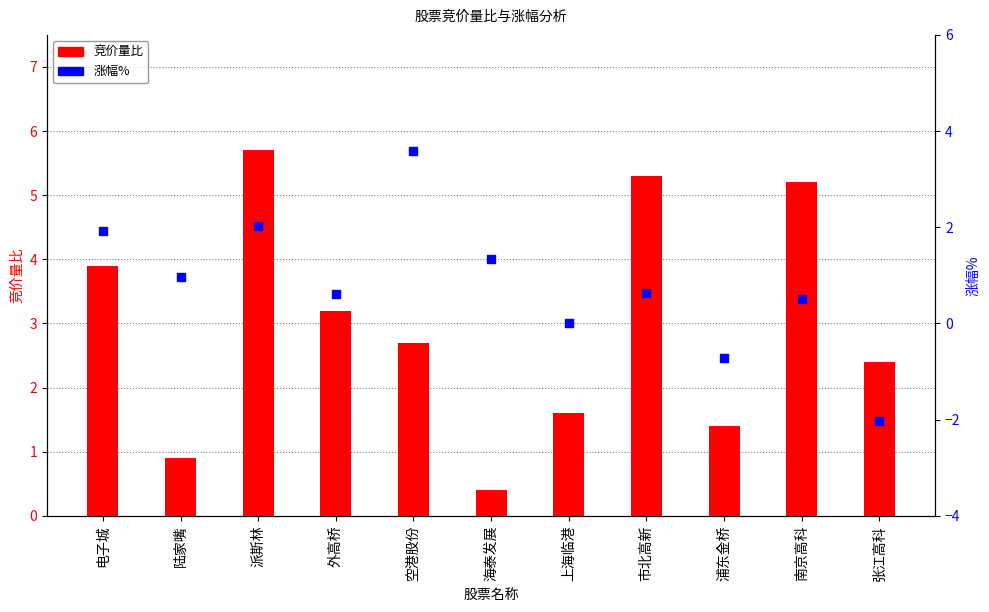

At which category is the sum across all series the highest?

派斯林